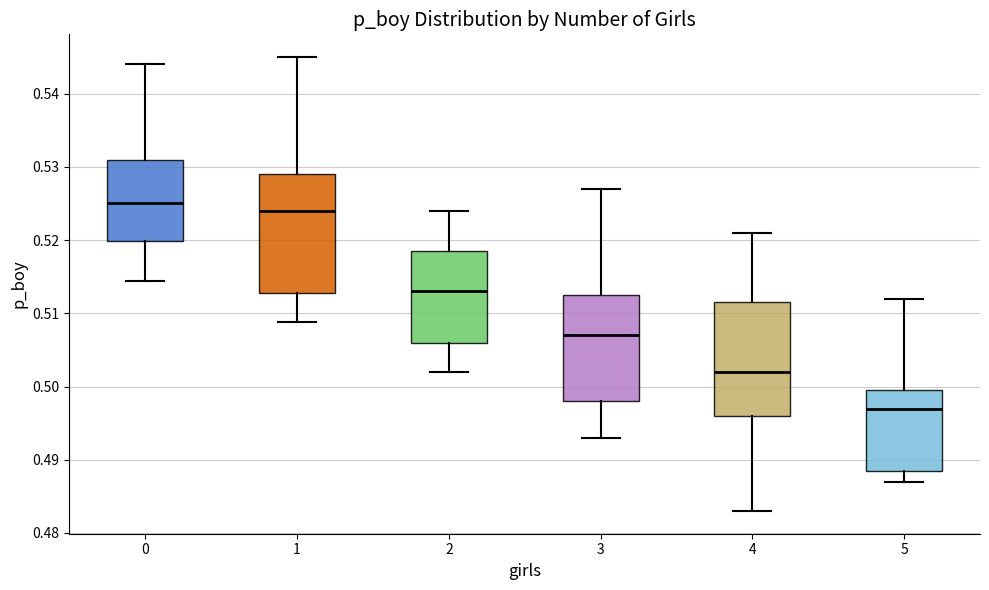

Where does the median line of the box at x = 3 sit on the y-axis? The values are not printed on the chart, so give them approximately, as read against the axis.

0.507